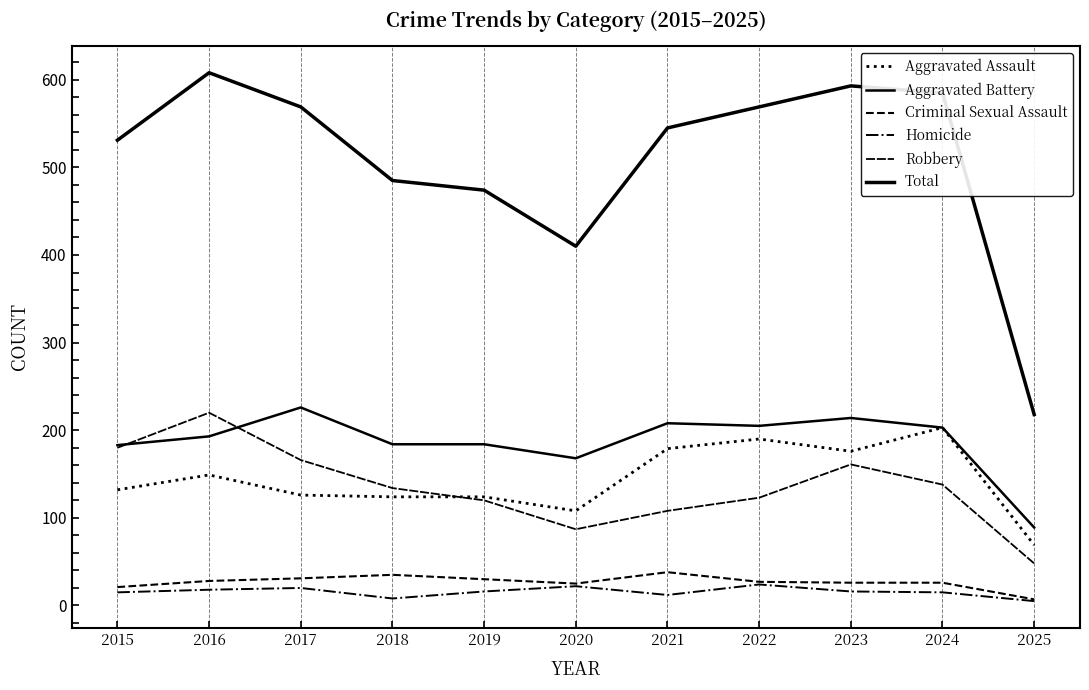

Which series changed the most between 2021 and 2024?

Total